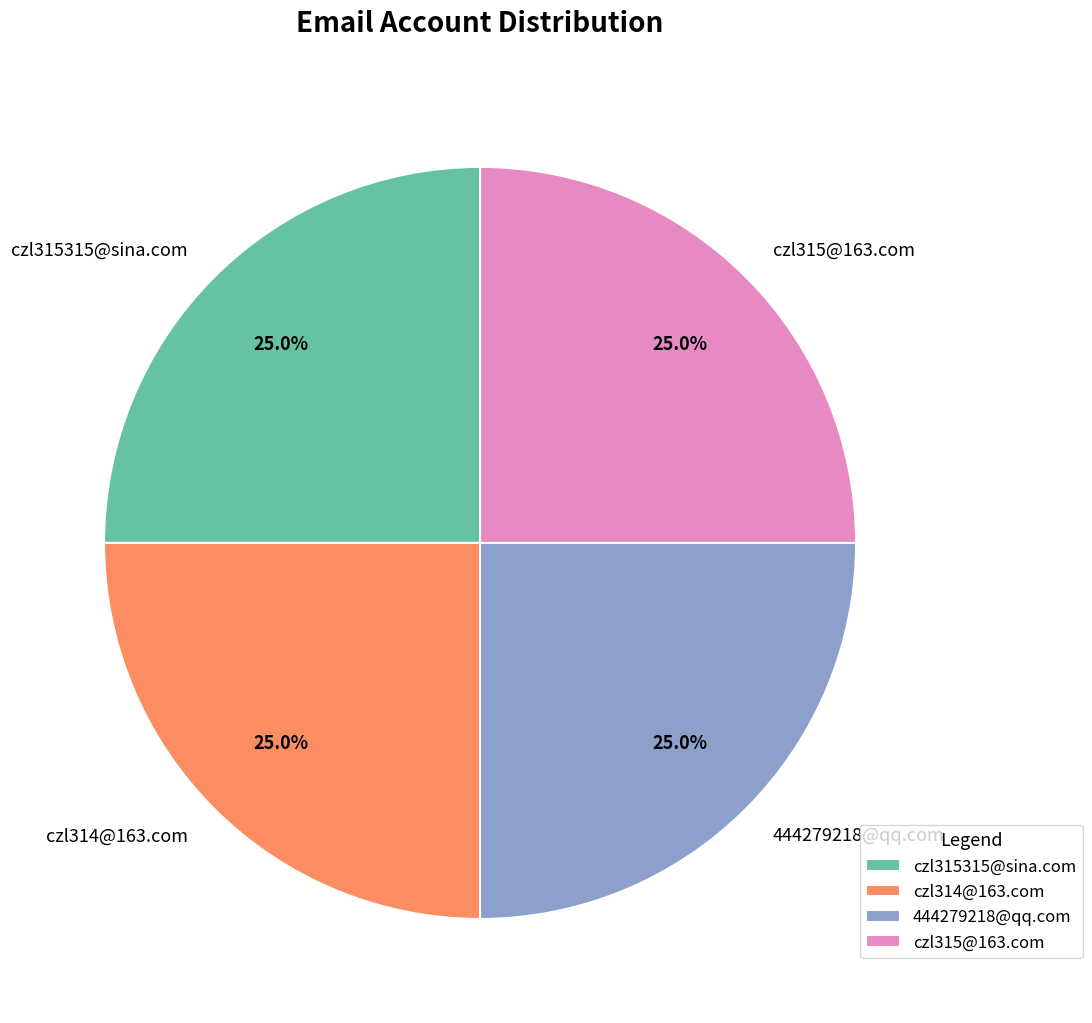

The czl315315@sina.com slice represents 14% of the pie. True or false?

False